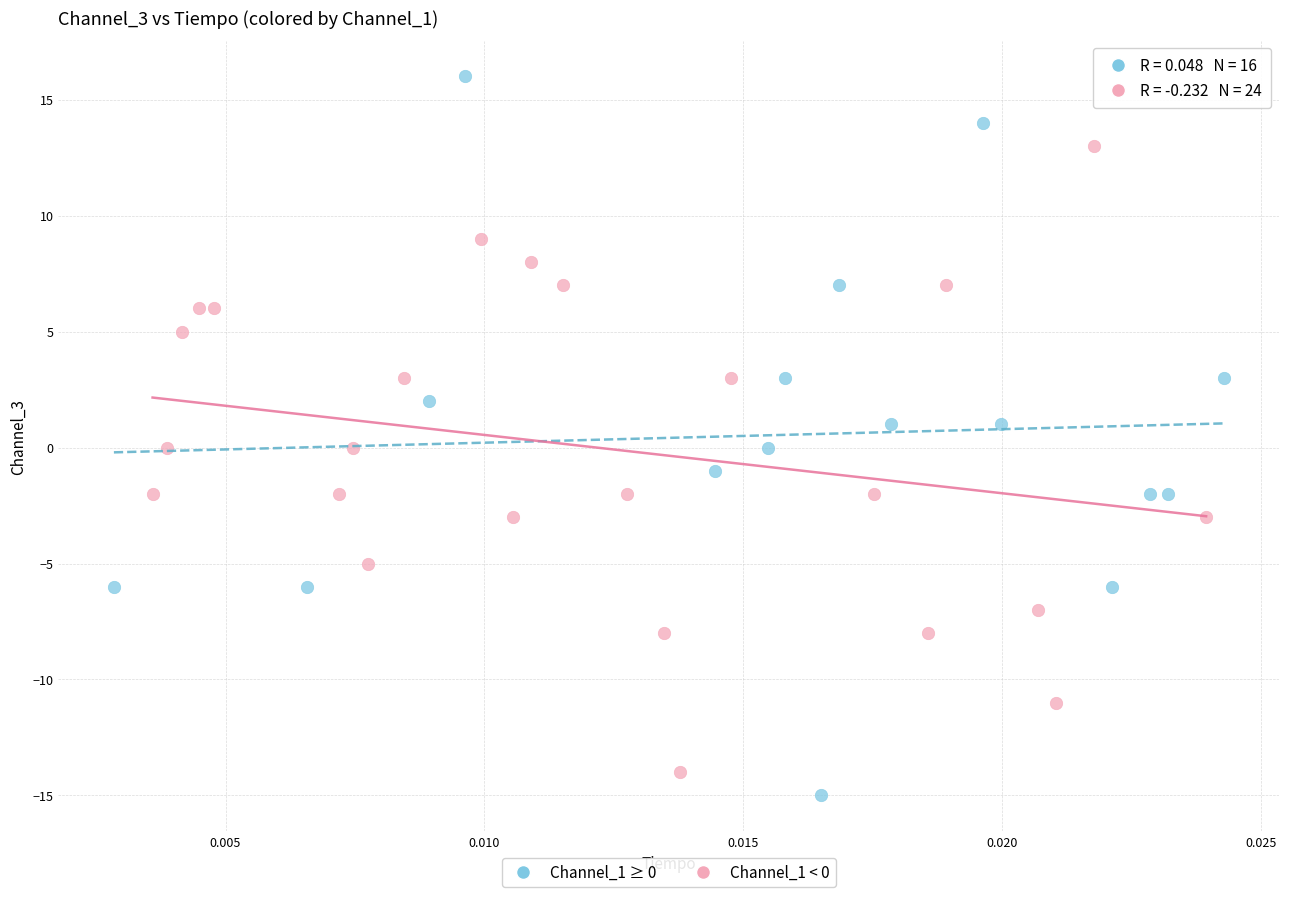

Which series has the widest spread of Y values?

Channel_1 ≥ 0